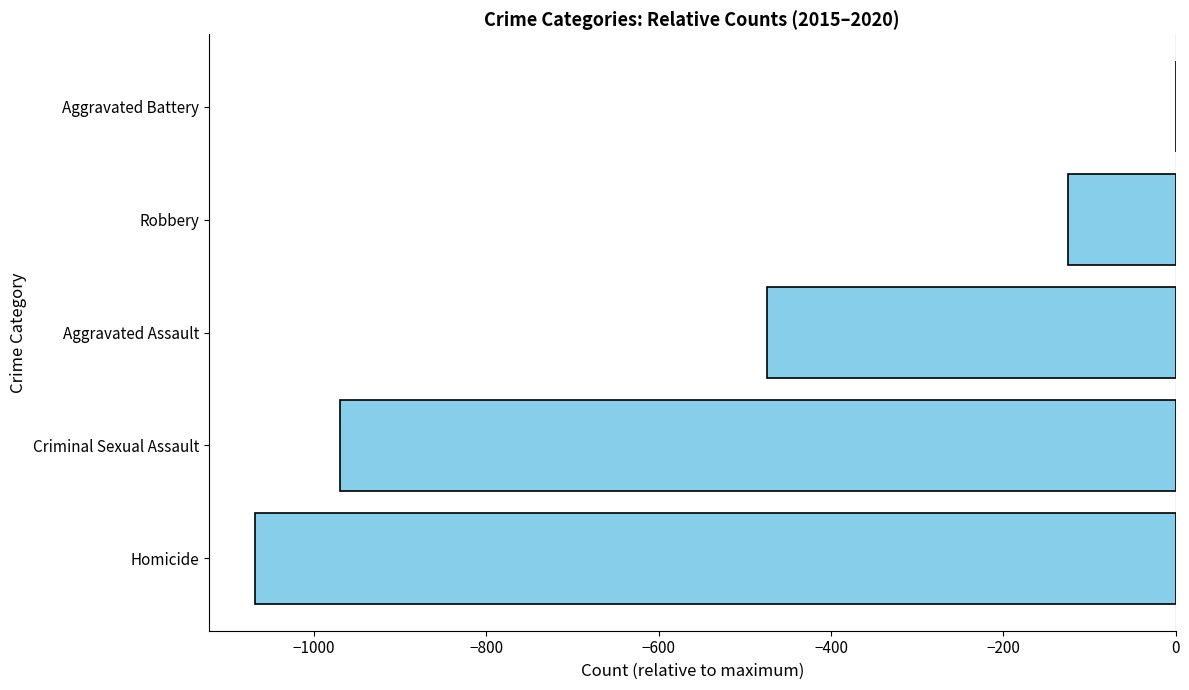

The value at Aggravated Assault is -698. True or false?

False